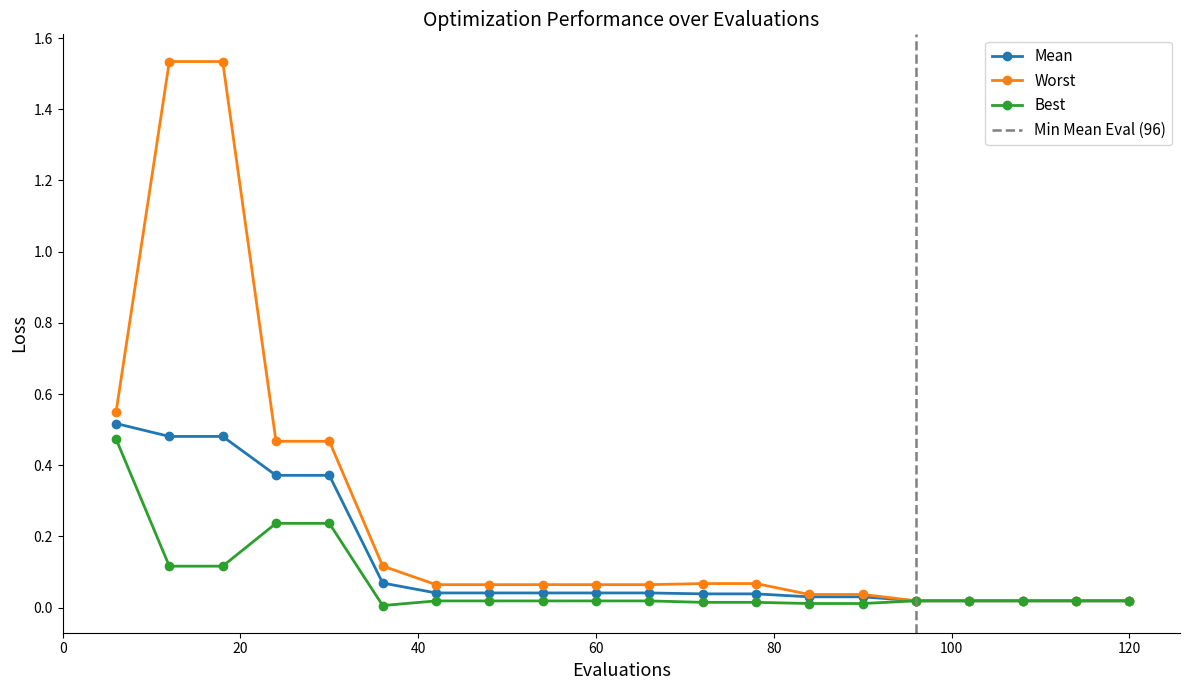

Is this an area chart (filled region under the line)?

No